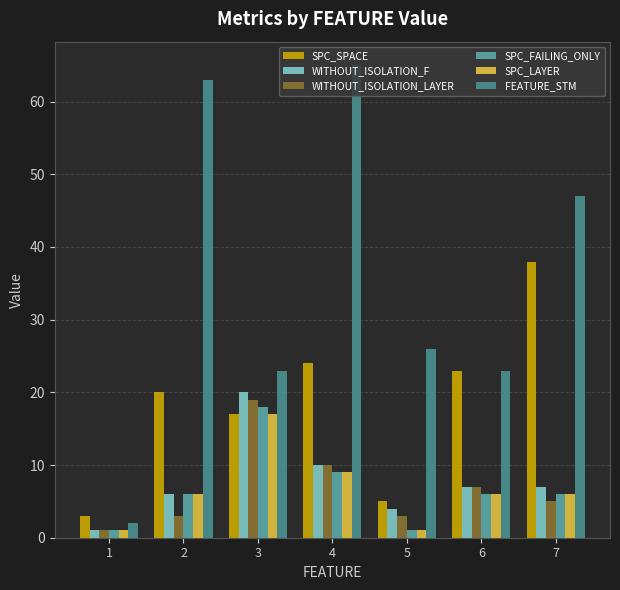

What is the difference between the maximum and second lowest values in the SPC_SPACE series?

33